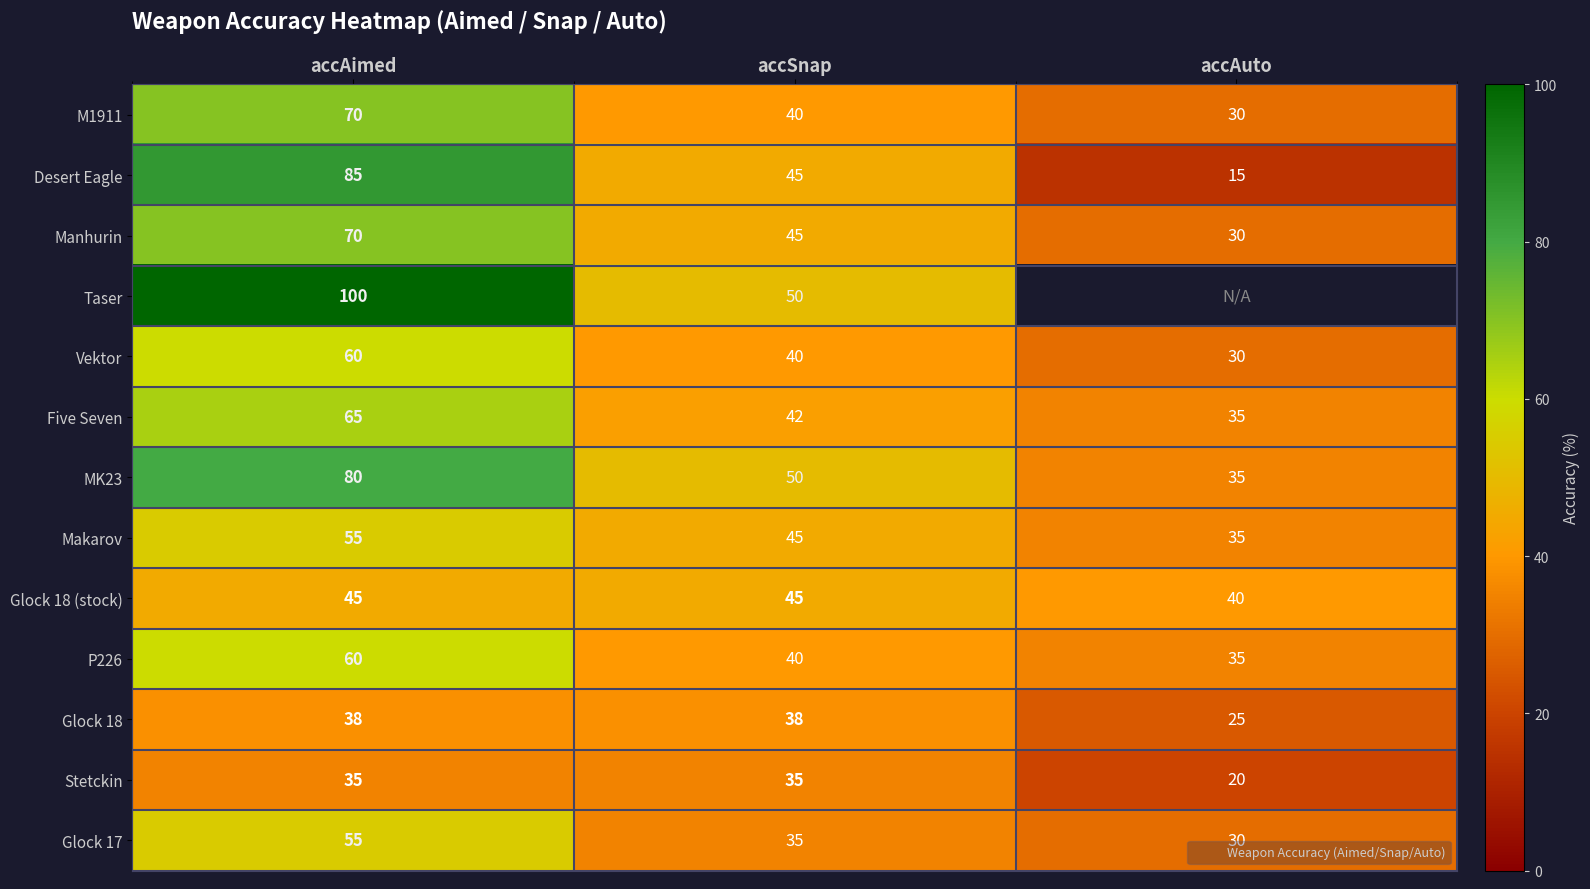

How many data points in M1911 are less than 40?

1